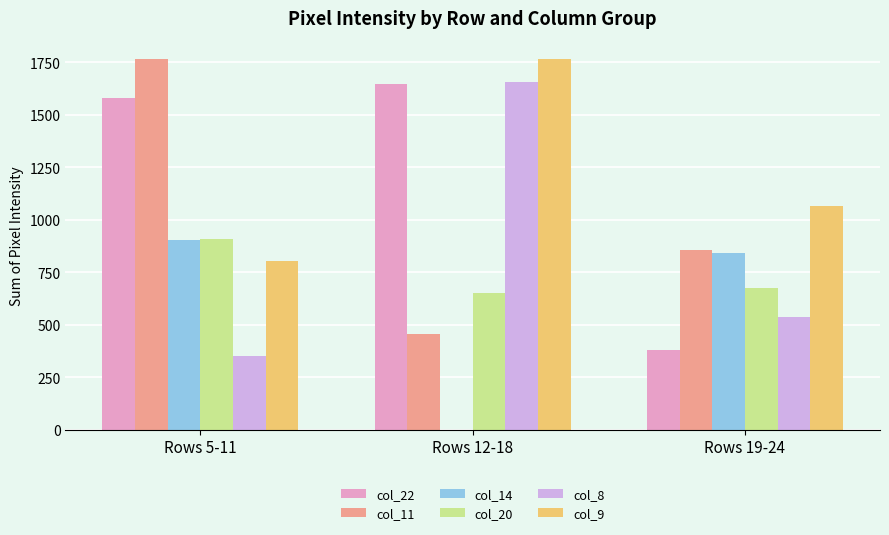

Is the value of col_11 at Rows 12-18 greater than the value of col_8 at Rows 5-11?

Yes